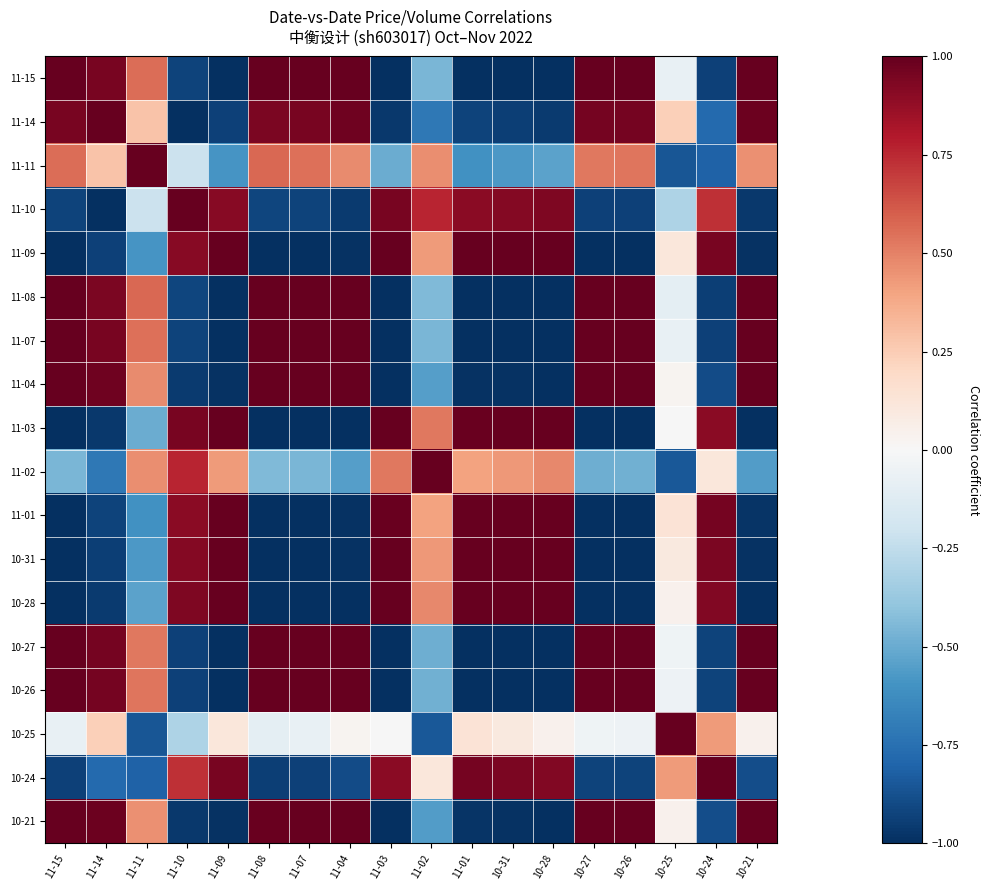

List the series in order of their peak value, lowest first.

10-26, 11-11, 10-25, 10-21, 11-15, 11-14, 11-10, 11-09, 11-08, 11-07, 11-04, 11-03, 11-02, 11-01, 10-31, 10-28, 10-27, 10-24